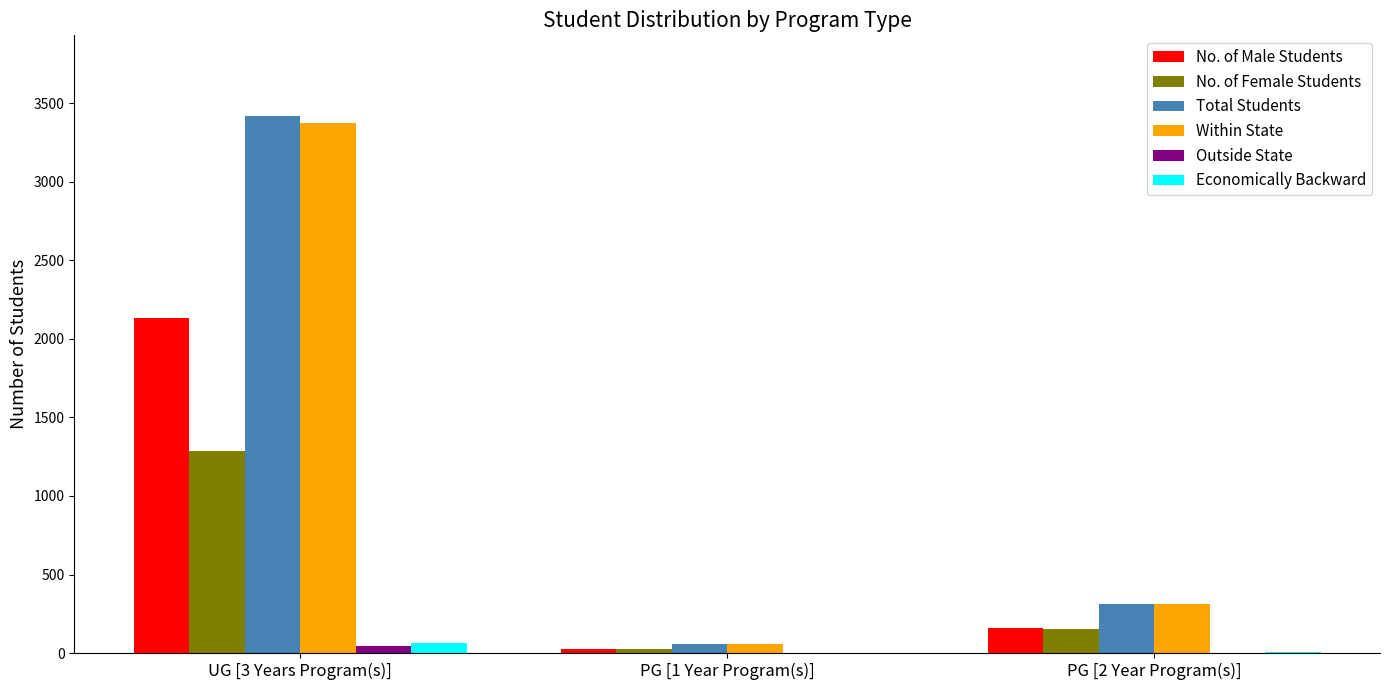

Is the value of Economically Backward at PG [1 Year Program(s)] greater than the value of Within State at PG [2 Year Program(s)]?

No